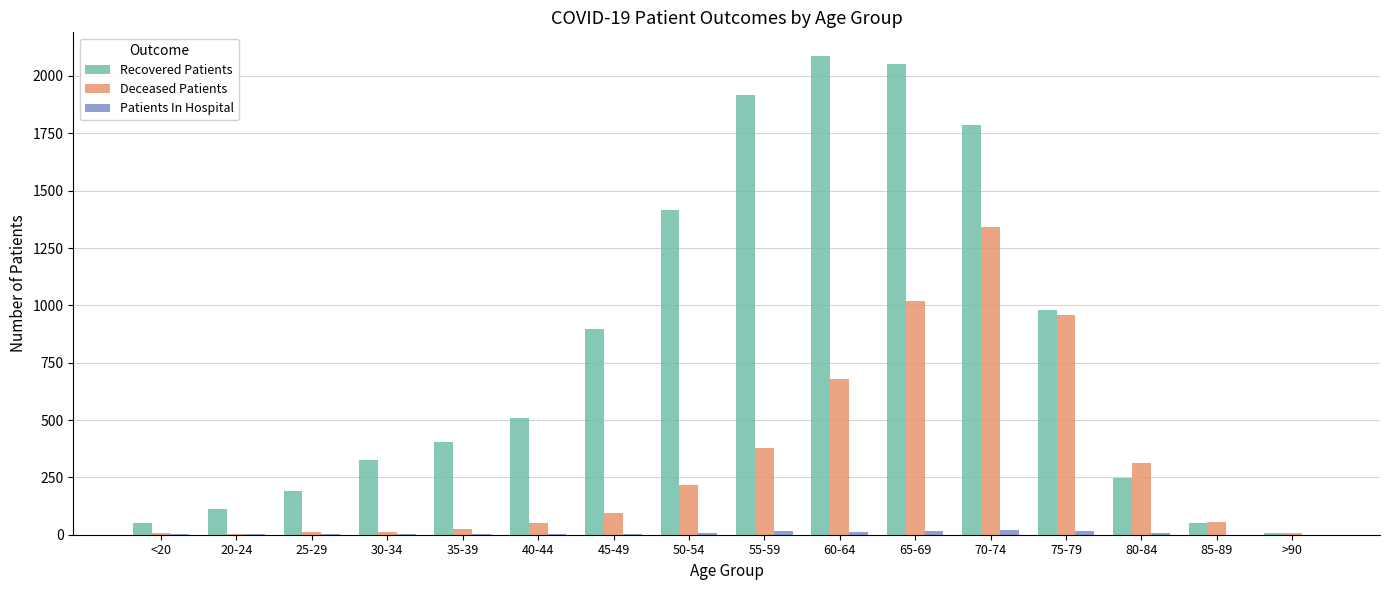

How many categories are shown in the chart?

16